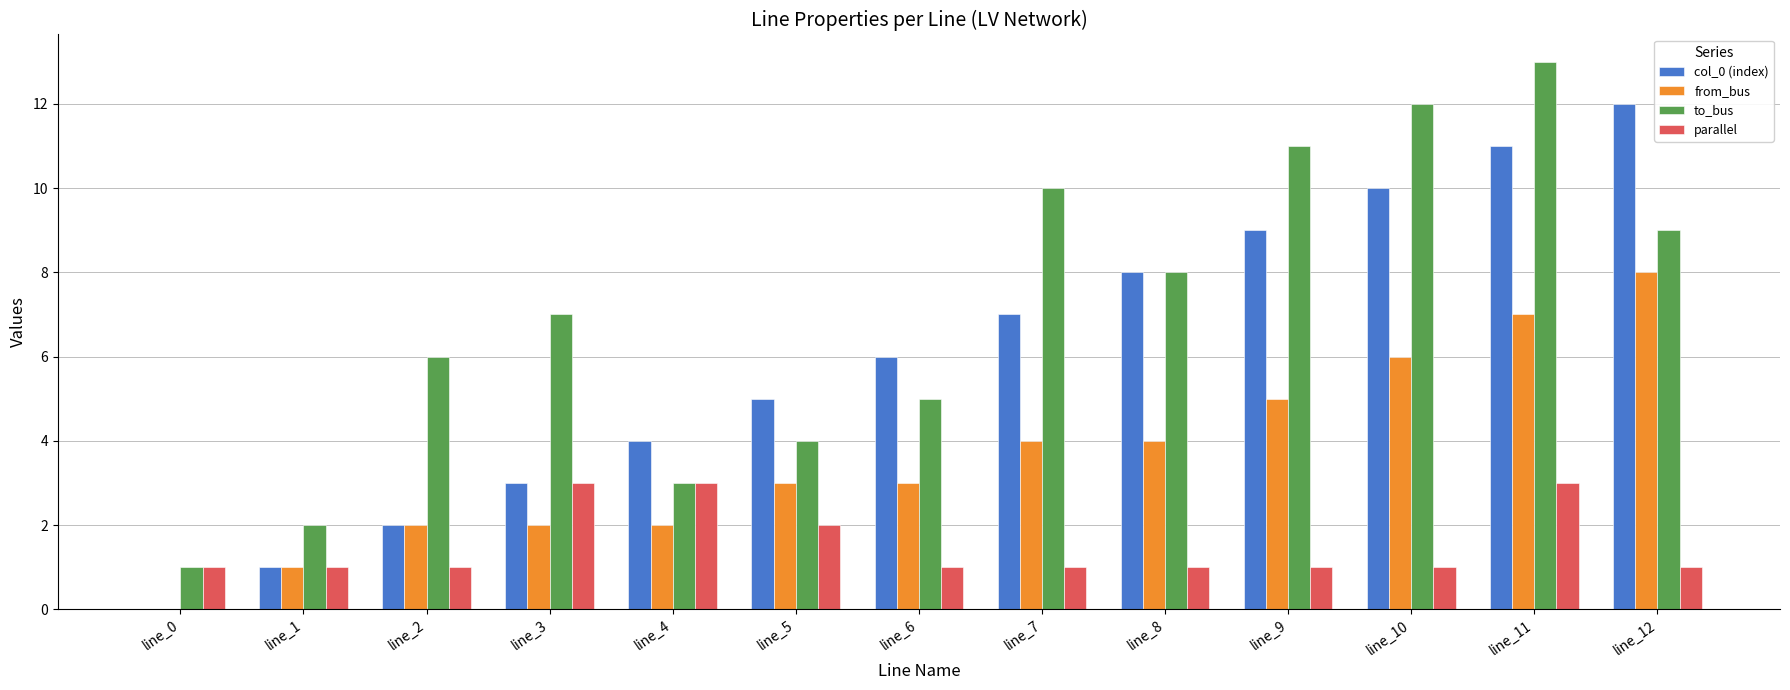

What is the sum of all to_bus values?

91